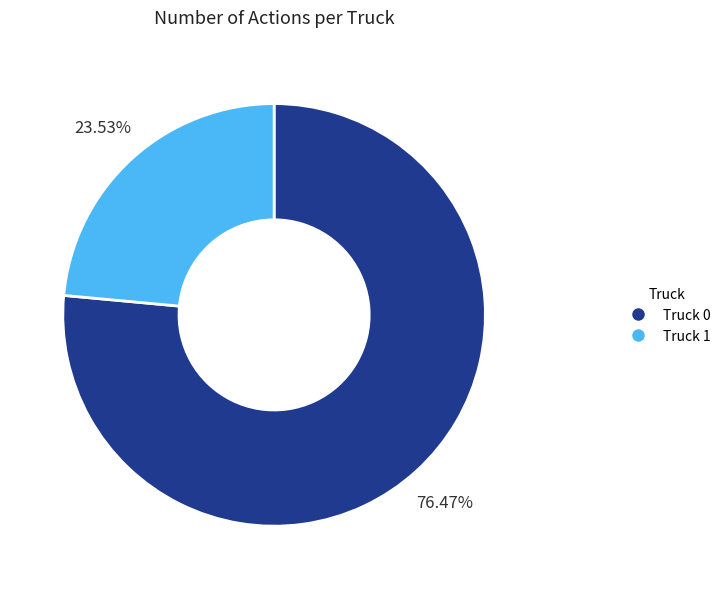

What percentage is the Truck 1 slice, to the nearest percent?

24%